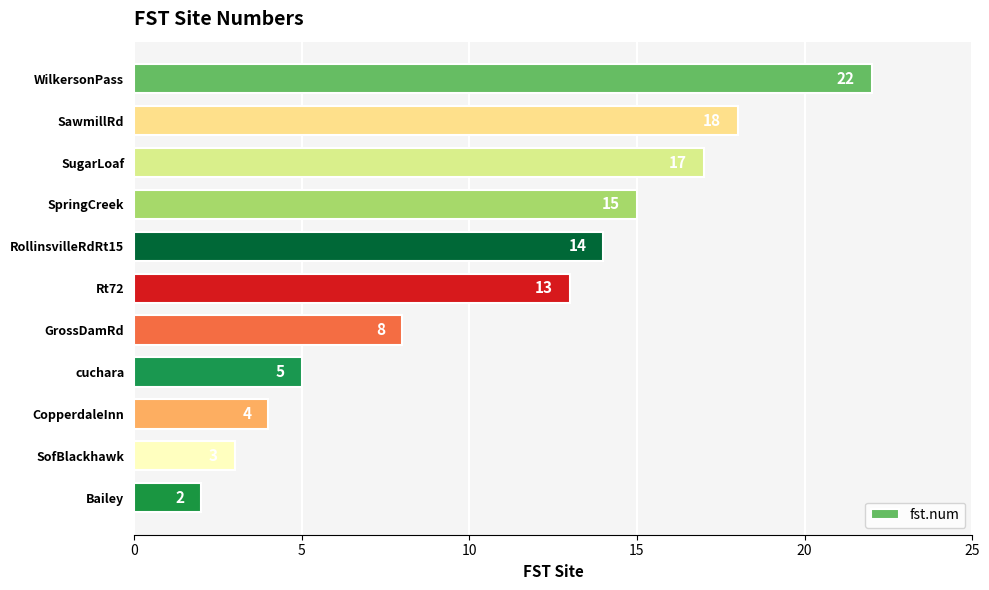

Approximately how many times larger is the value at SofBlackhawk compared to Bailey?

1.5